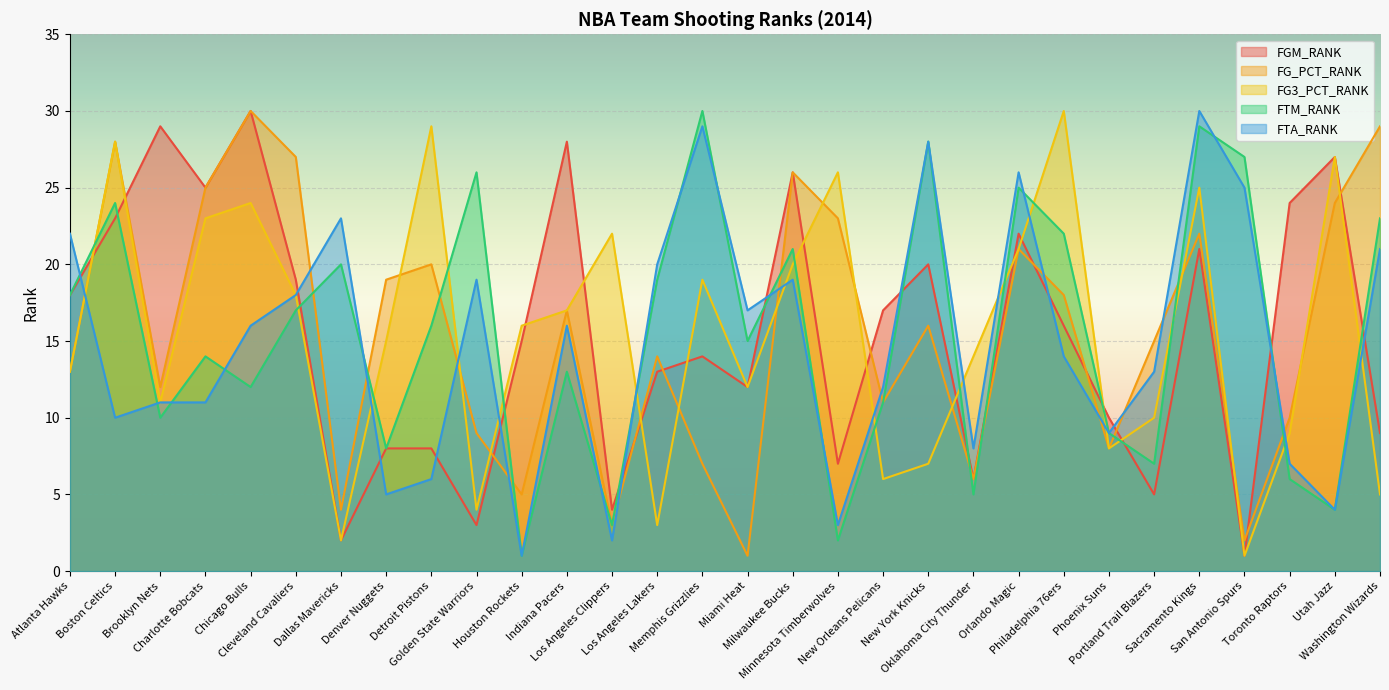

Where is the first local minimum for FG3_PCT_RANK?

Brooklyn Nets